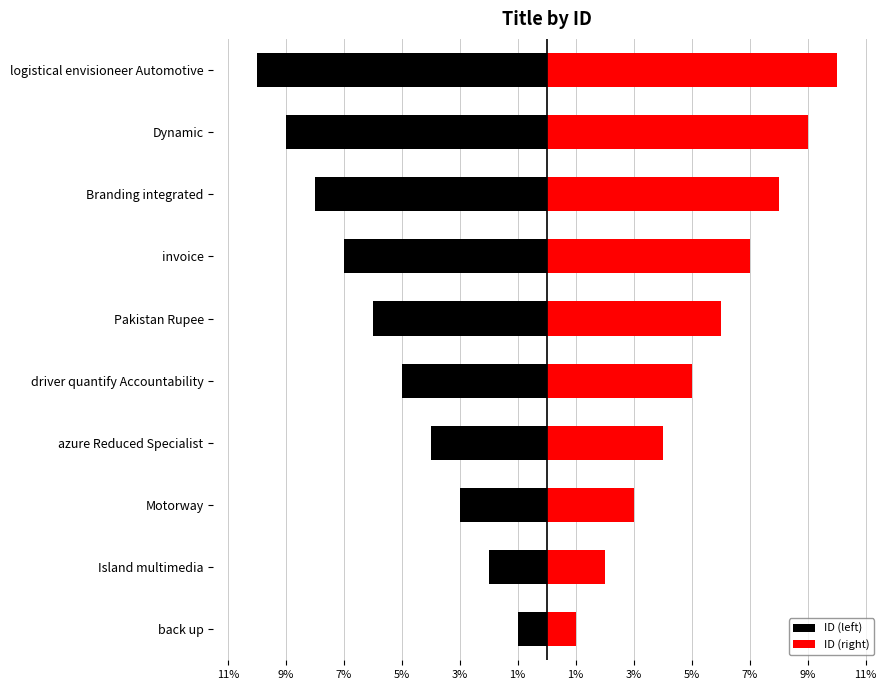

Which series has the widest spread of values?

ID (left)